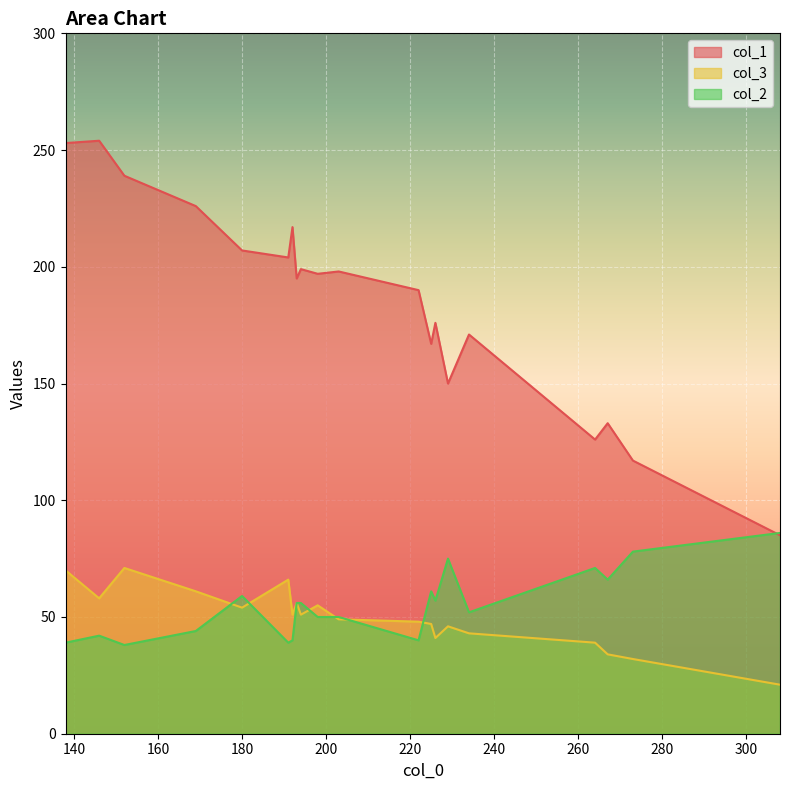

True or false: col_2 and col_1 intersect in this chart.

True